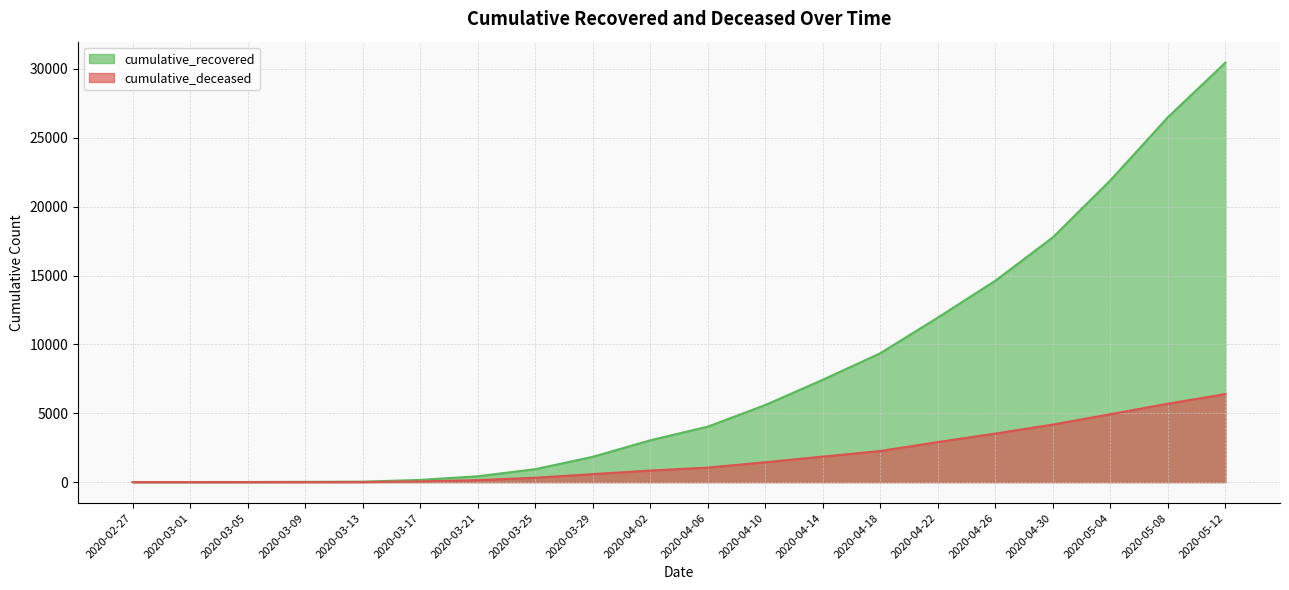

What is the difference between the highest and lowest values at 2020-05-04?

16977